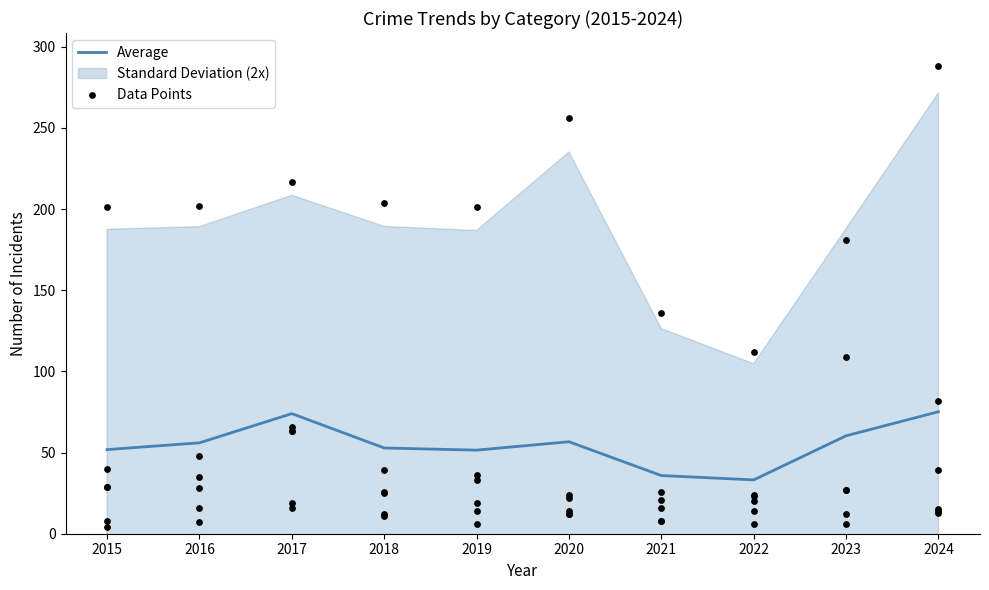

Approximately how many times larger is the value at 2023 compared to 2019?

1.2